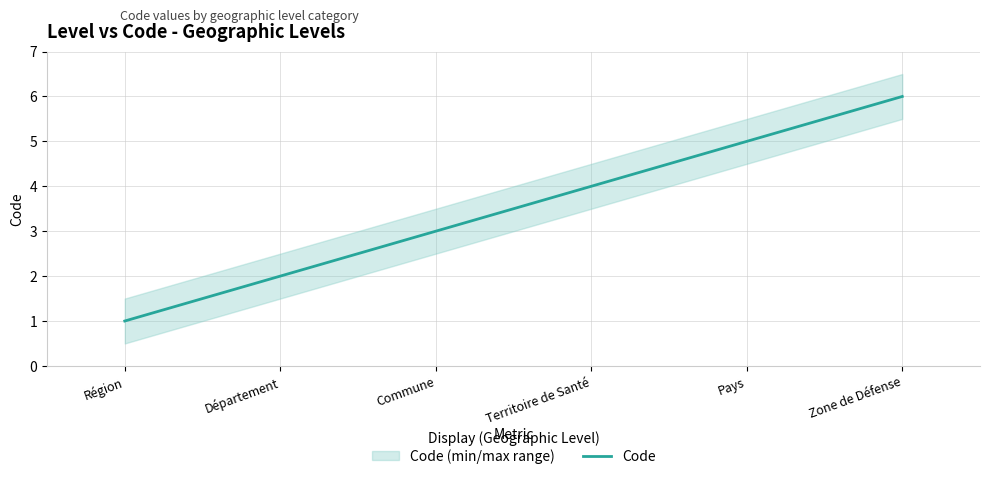

Where is the data nearest to the value 3?

Commune